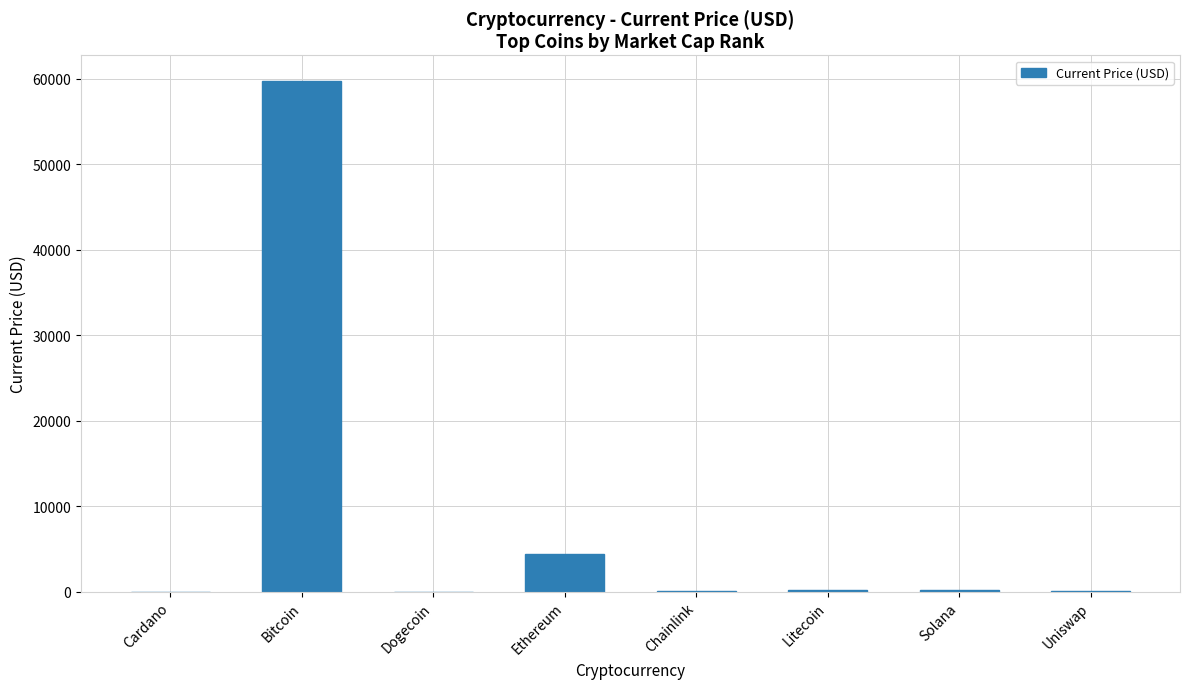

Between Litecoin and Bitcoin, which is larger?

Bitcoin